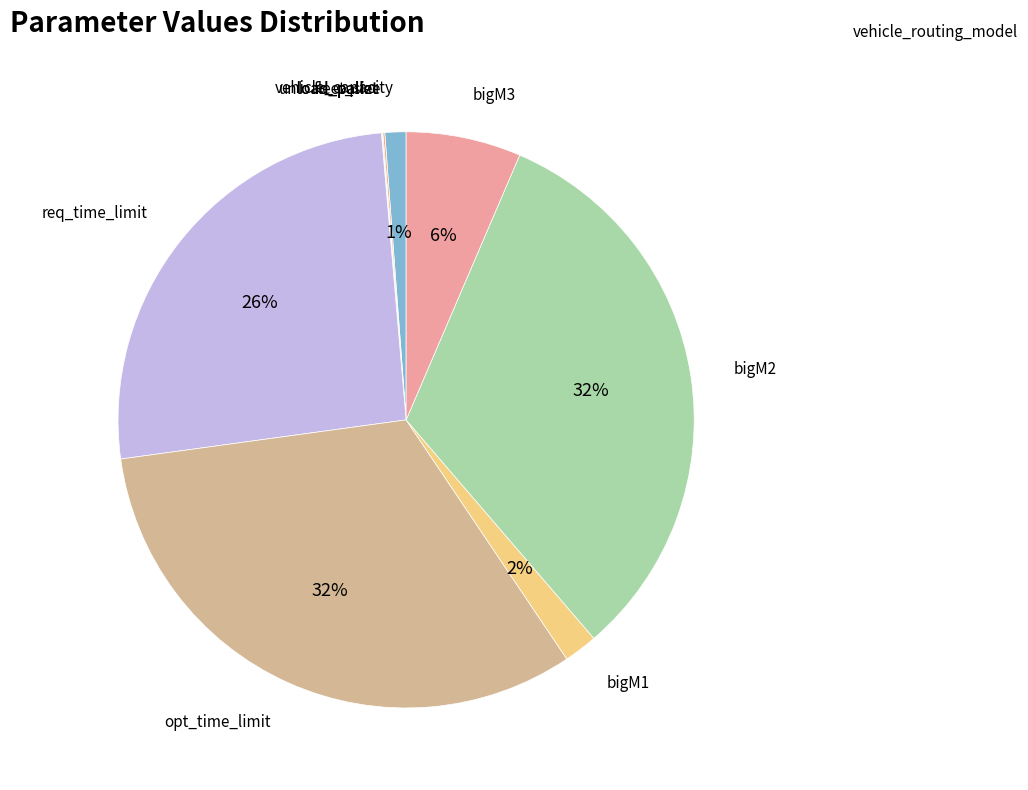

What is the largest slice in the pie chart?

opt_time_limit